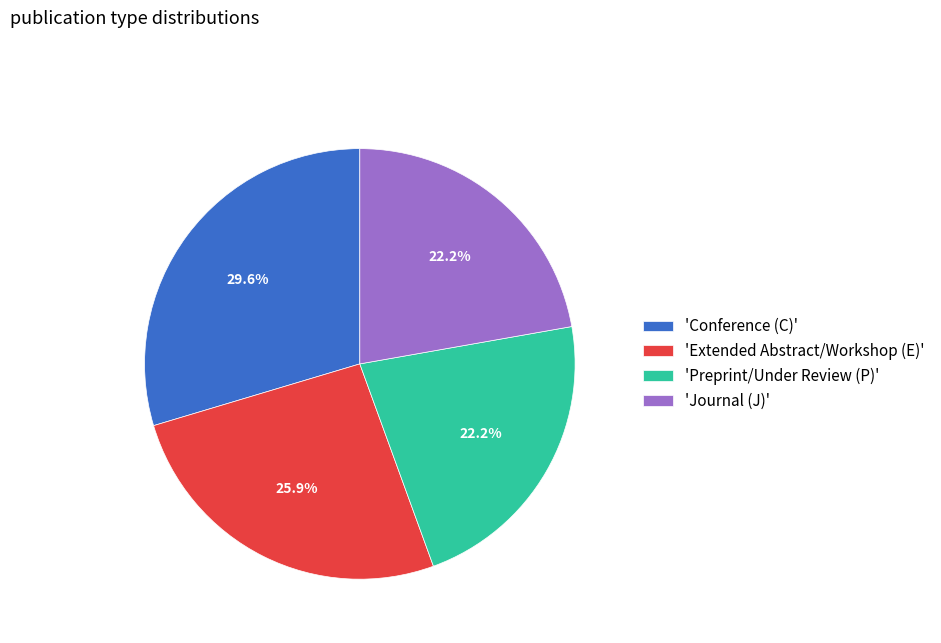

Combined, what portion of the pie is 'Preprint/Under Review (P)' and 'Extended Abstract/Workshop (E)'?

48.1%